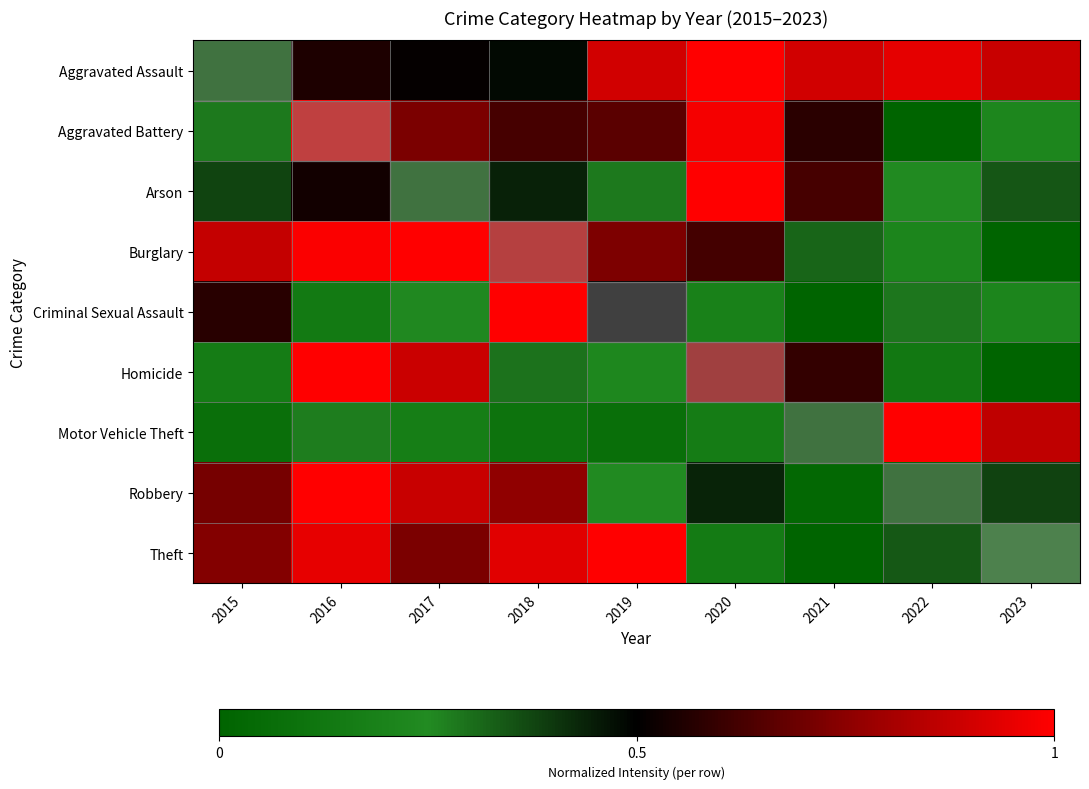

At how many categories does at least one series exceed 0?

9